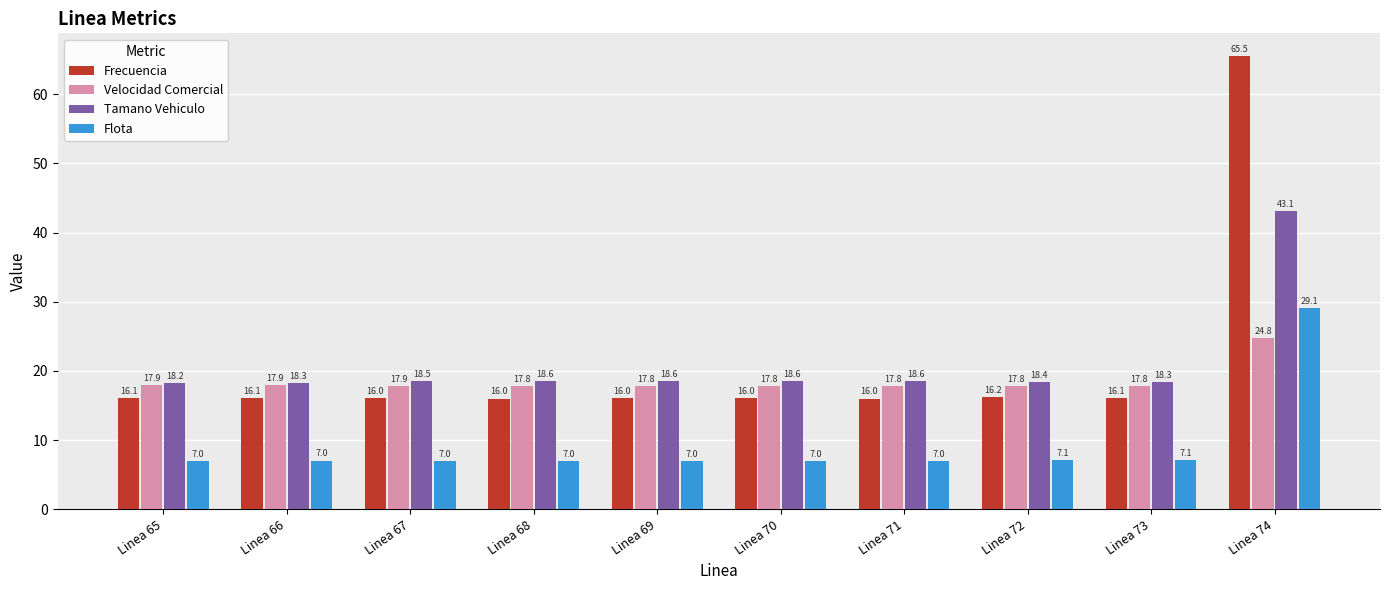

How many bars are there in total?

40